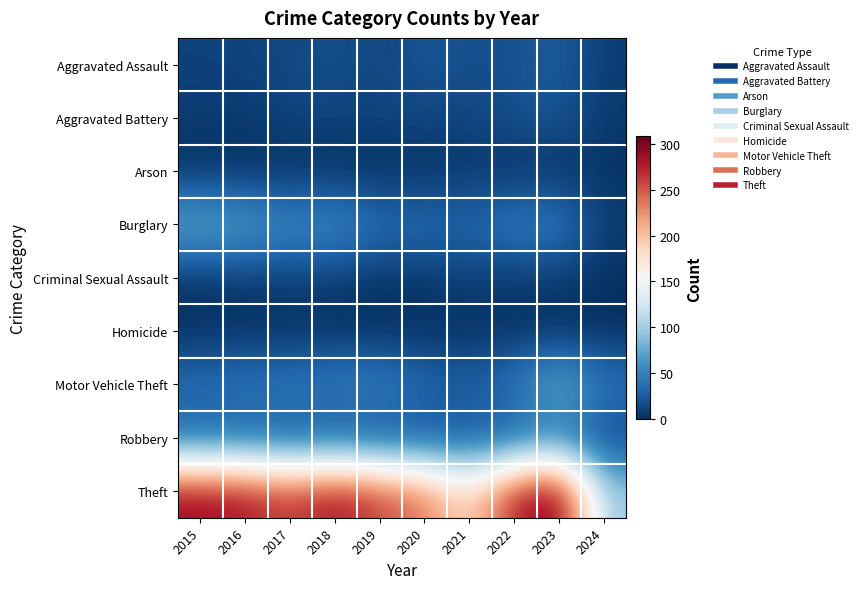

Reading left to right, extract all data points from this chart.

Aggravated Assault: 2015=11	2016=12	2017=14	2018=20	2019=12	2020=23	2021=18	2022=19	2023=26	2024=8
Aggravated Battery: 2015=8	2016=6	2017=13	2018=11	2019=12	2020=14	2021=12	2022=20	2023=23	2024=6
Arson: 2015=1	2016=0	2017=1	2018=0	2019=1	2020=0	2021=6	2022=0	2023=2	2024=2
Burglary: 2015=80	2016=73	2017=56	2018=62	2019=39	2020=40	2021=33	2022=50	2023=49	2024=9
Criminal Sexual Assault: 2015=3	2016=5	2017=8	2018=7	2019=3	2020=4	2021=10	2022=4	2023=7	2024=0
Homicide: 2015=1	2016=1	2017=1	2018=1	2019=0	2020=0	2021=1	2022=1	2023=0	2024=0
Motor Vehicle Theft: 2015=40	2016=45	2017=47	2018=50	2019=54	2020=37	2021=30	2022=45	2023=86	2024=44
Robbery: 2015=24	2016=24	2017=18	2018=17	2019=14	2020=14	2021=19	2022=18	2023=39	2024=8
Theft: 2015=290	2016=283	2017=261	2018=287	2019=259	2020=238	2021=179	2022=279	2023=308	2024=97